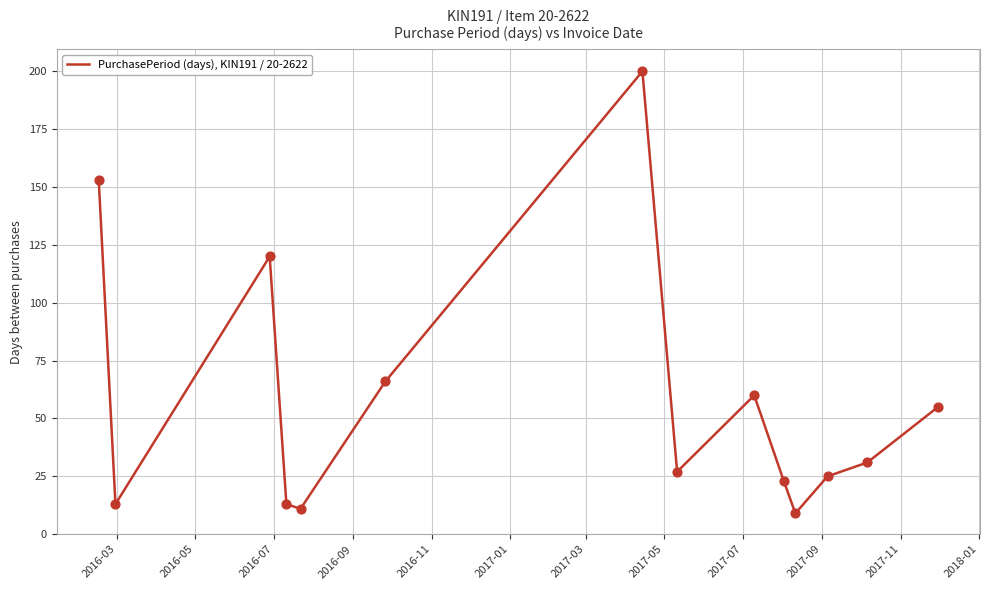

What is the difference between the maximum and minimum values?

191